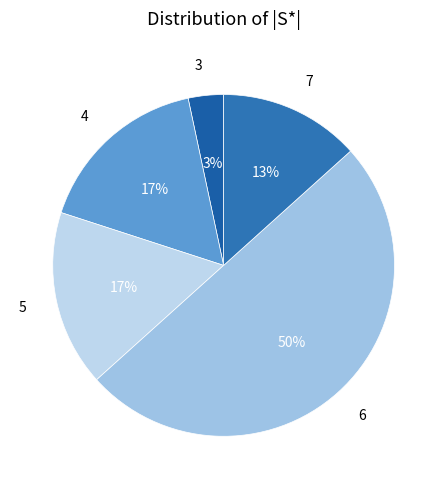

Between 3 and 6, which is larger?

6